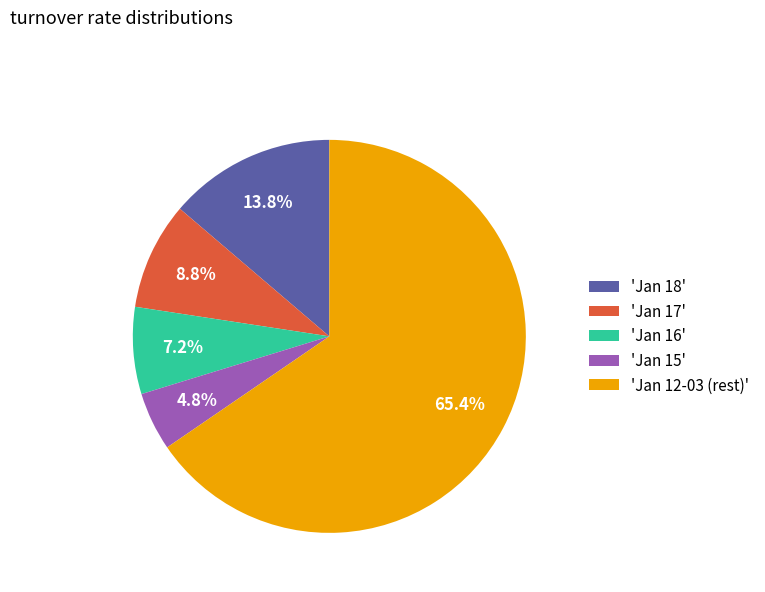

Which category has the biggest portion of the pie?

'Jan 12-03 (rest)'